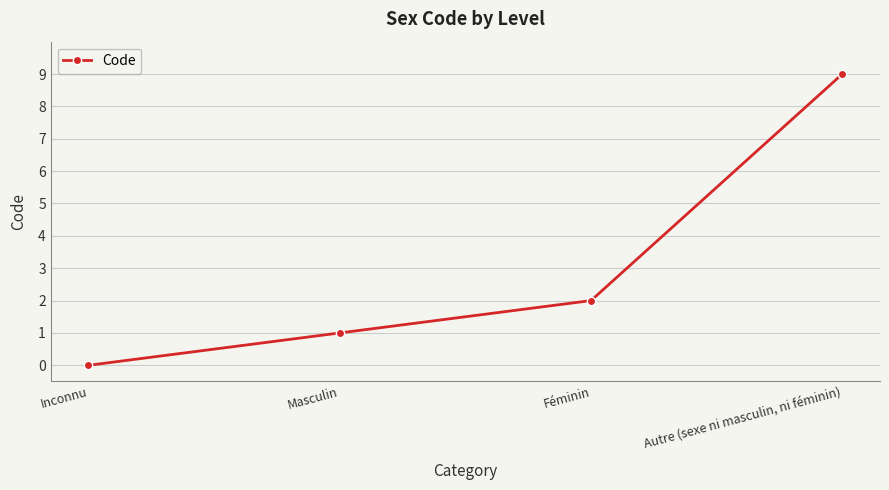

The chart shows a value of 0 at Inconnu. True or false?

True